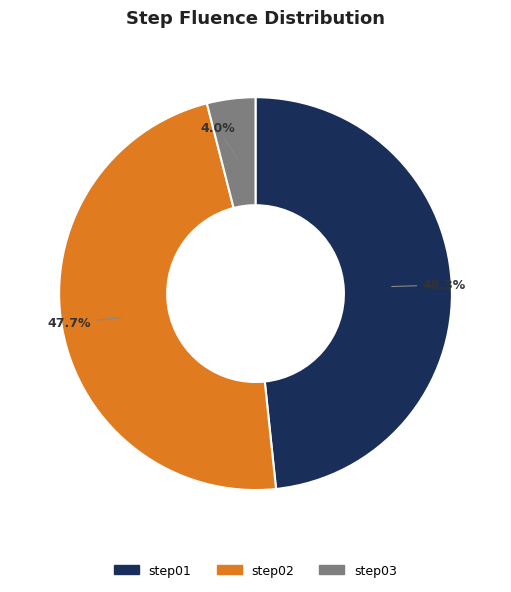

How many segments does this pie chart have?

3